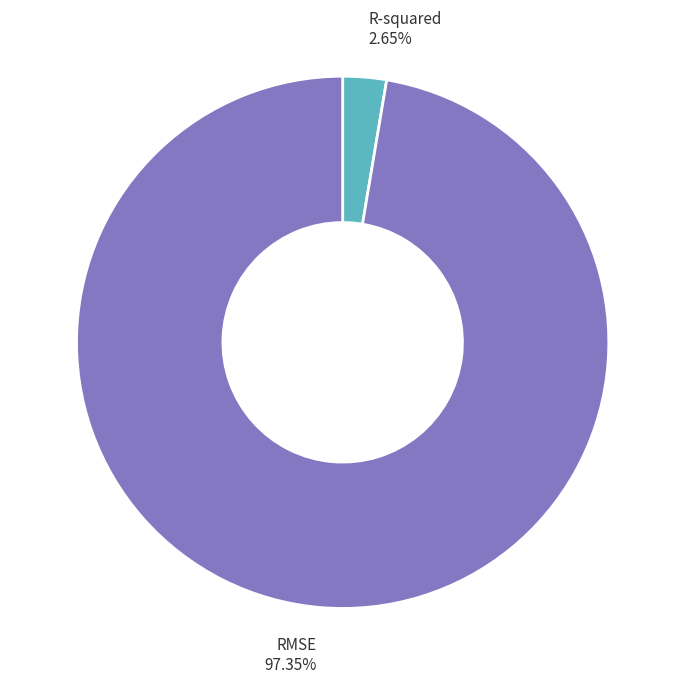

Count the number of slices in the pie.

2